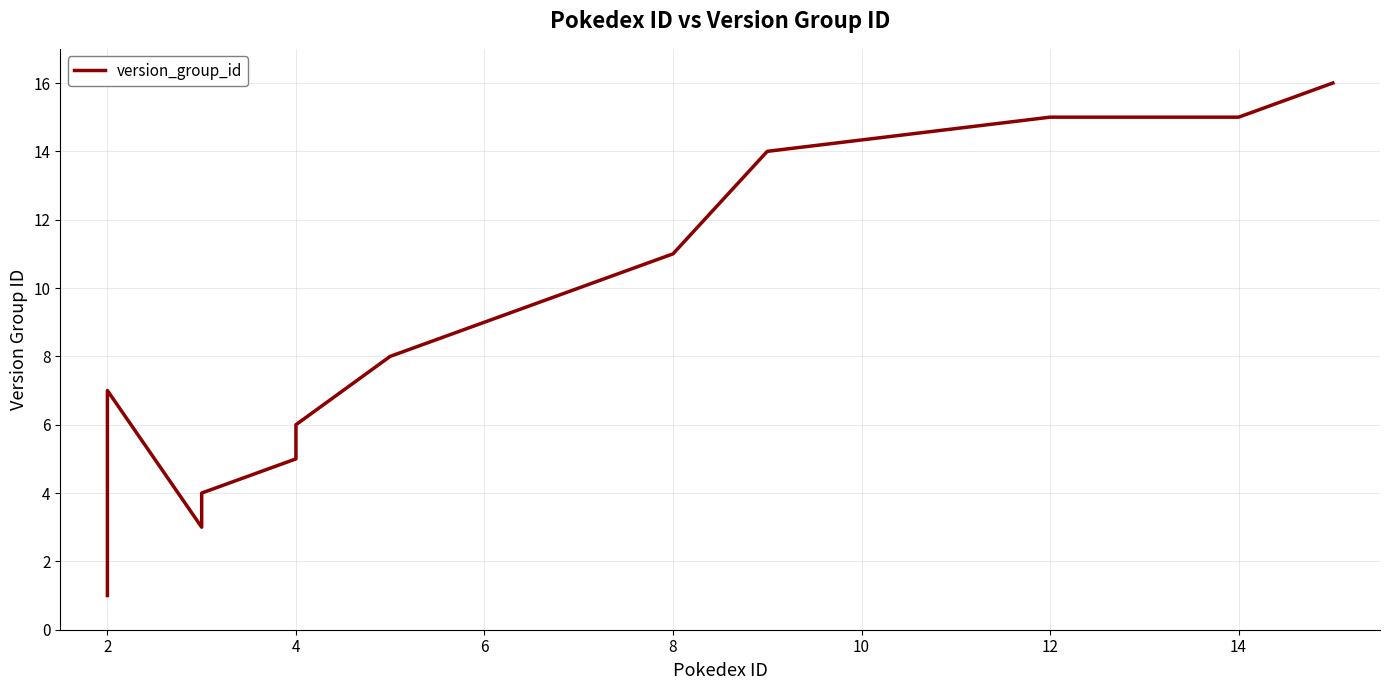

Is this an area chart (filled region under the line)?

No